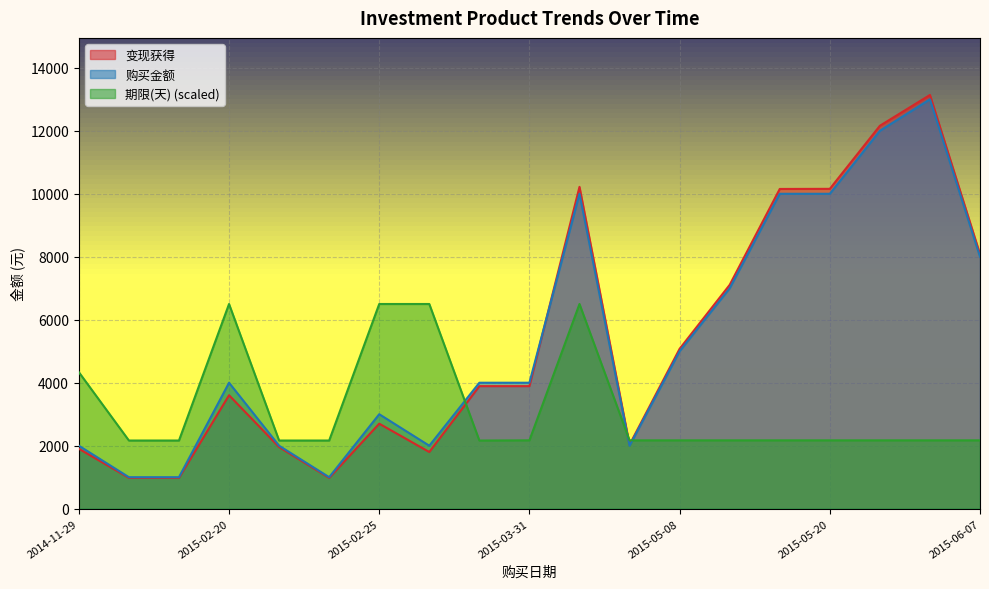

Which has a higher value, 2015-05-31 or 2015-06-07?

2015-05-31